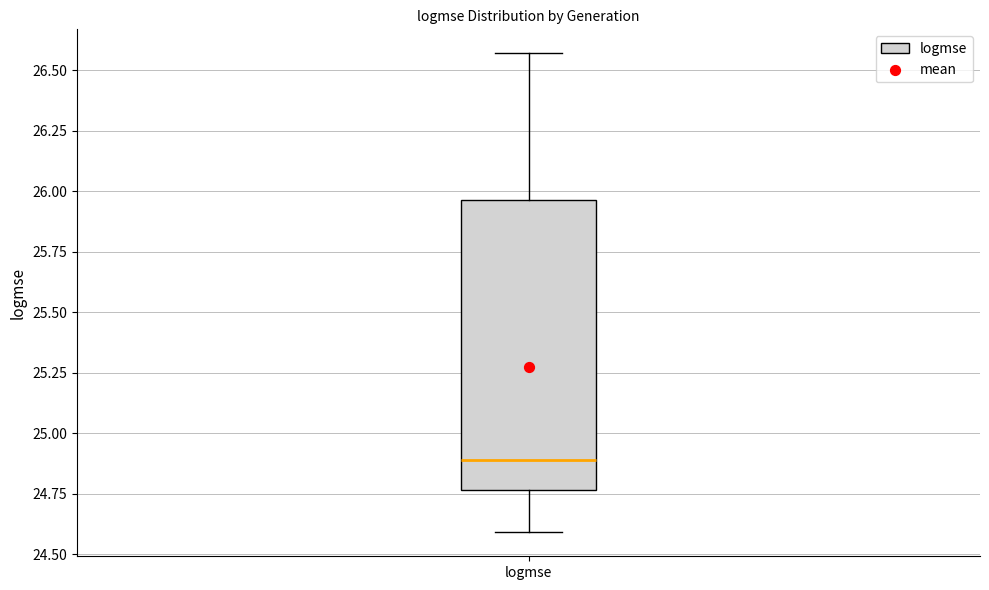

Where is the lower edge of the box for logmse on the y-axis? The values are not printed on the chart, so give them approximately, as read against the axis.

24.75